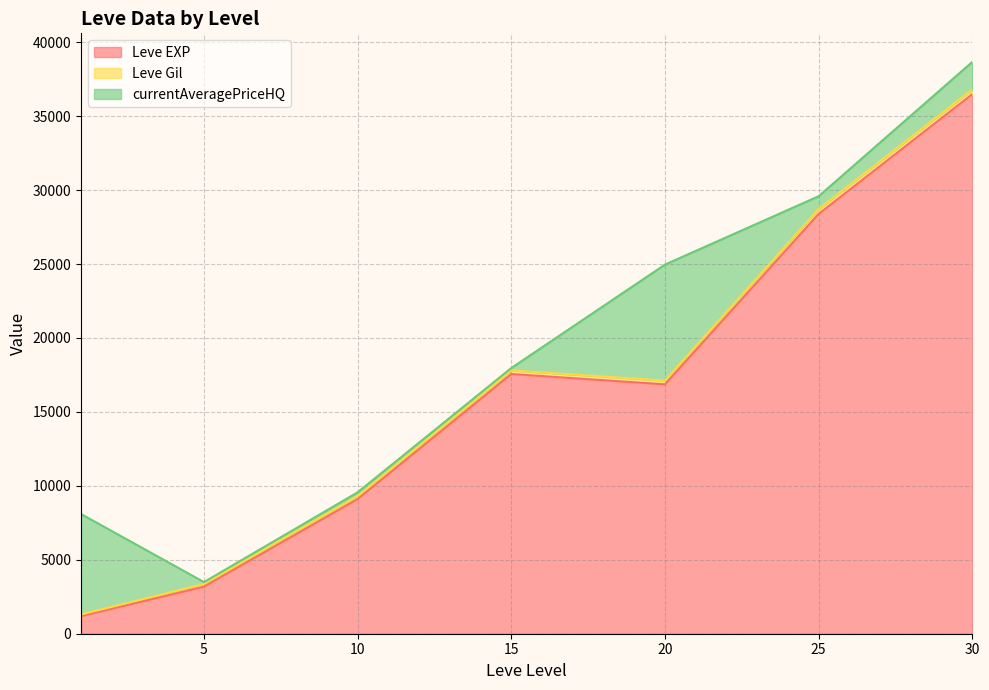

True or false: Leve Gil has more than 1 interior local peaks.

True